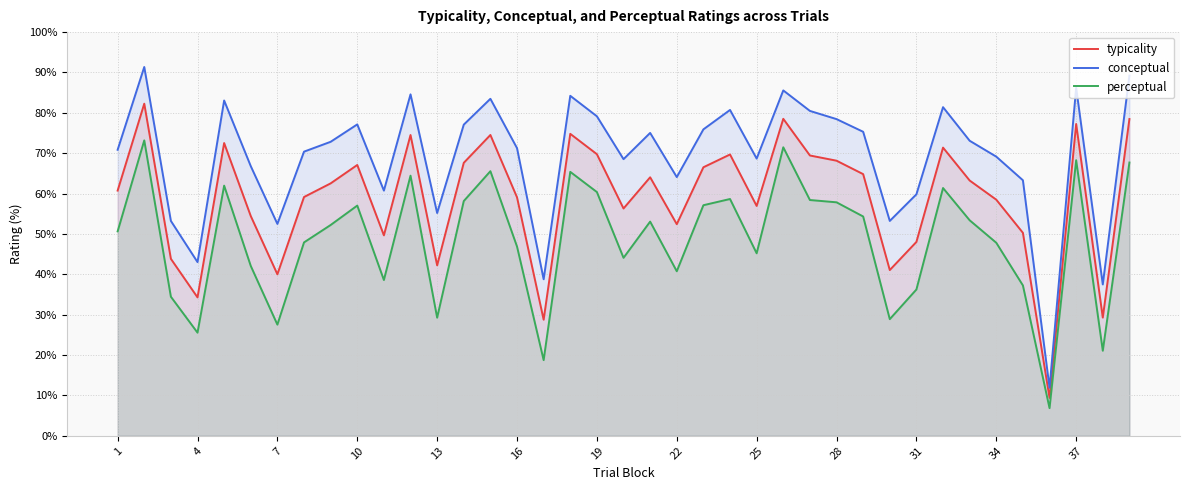

Read the perceptual value at 22.

40.8